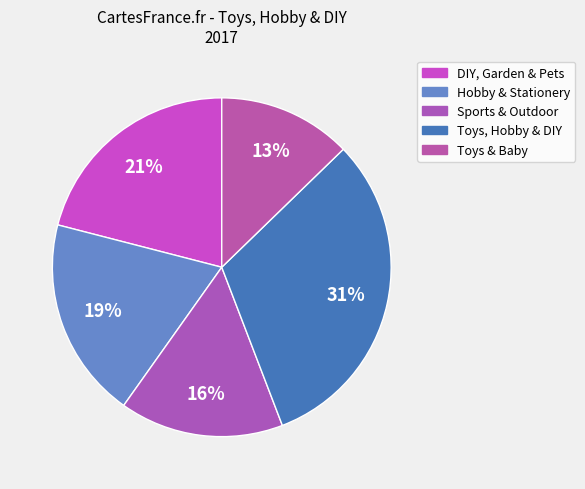

The Toys, Hobby & DIY slice represents 31% of the pie. True or false?

True